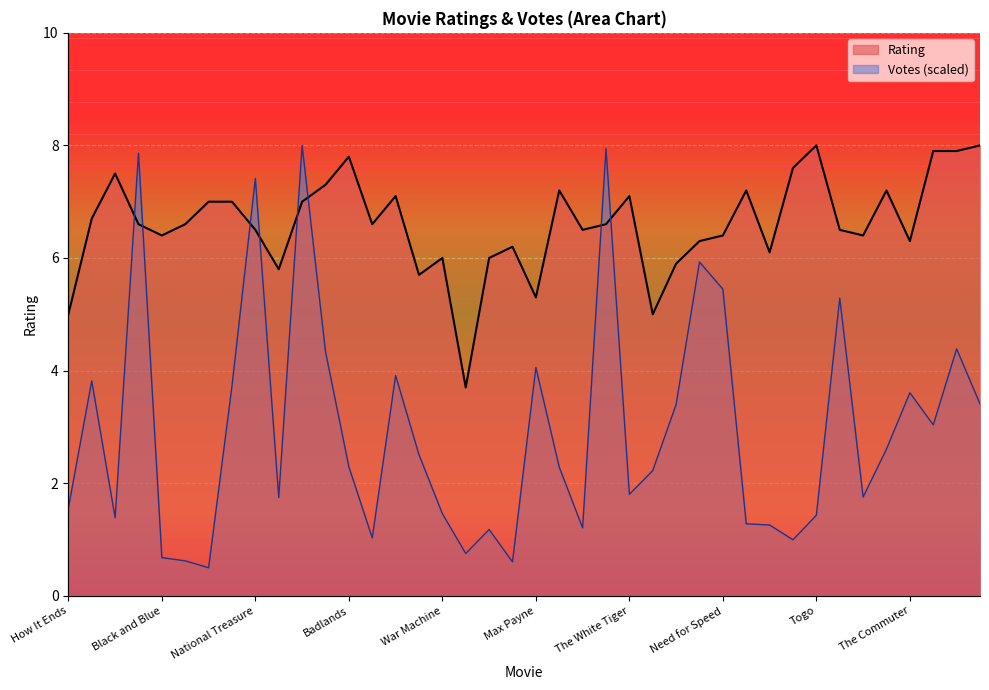

Where is Rating nearest to the value 5?

How It Ends